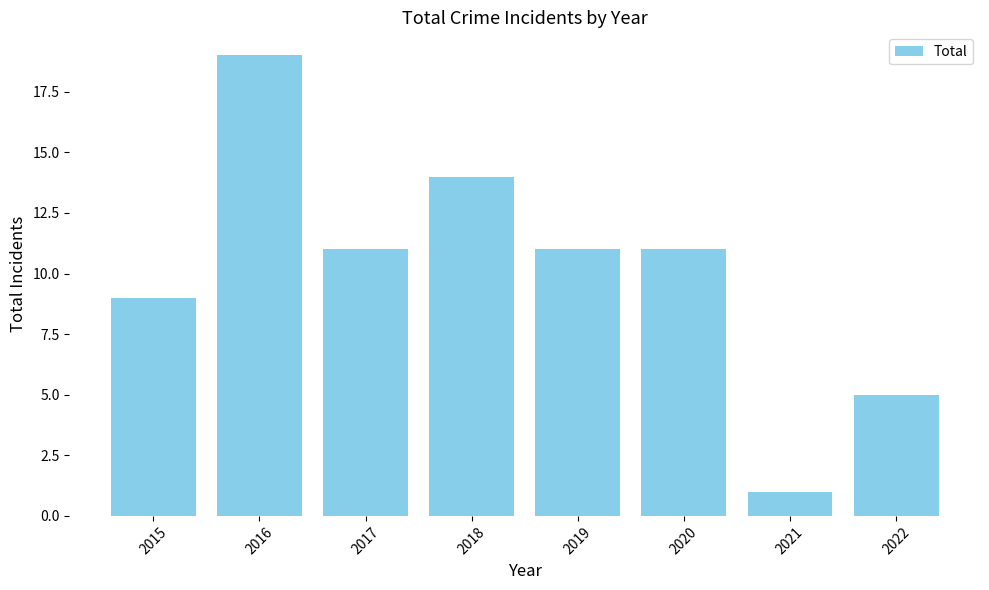

At which label does the data first exceed 11?

2016